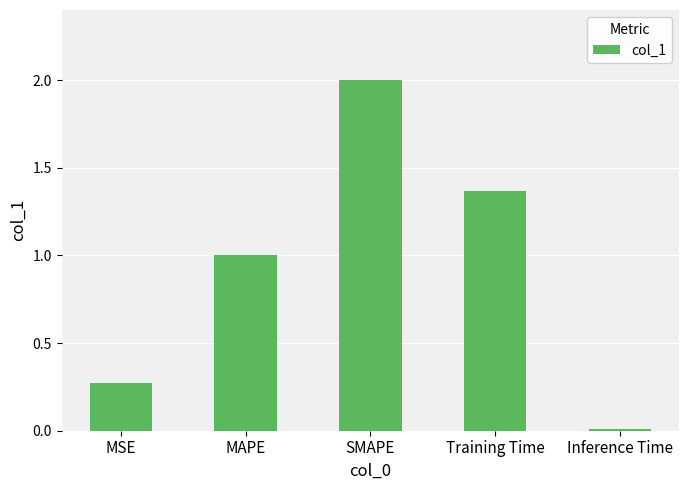

What is the sum of the values at SMAPE and MAPE?

3.0